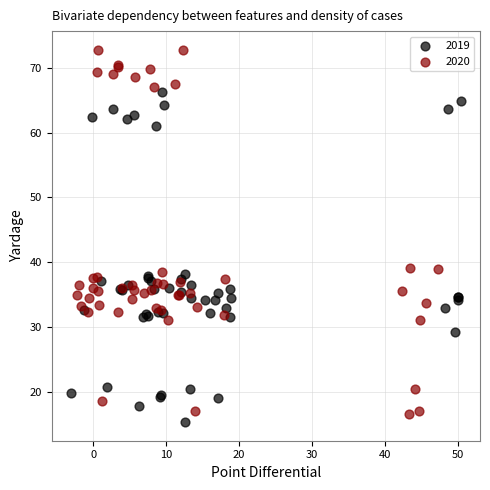

Which series has the widest spread of Y values?

2020